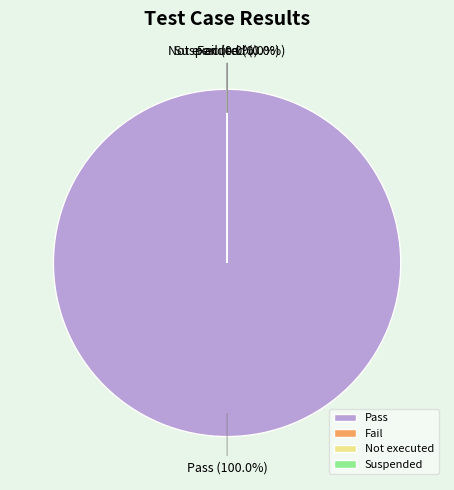

Which category has the smallest portion of the pie?

Fail